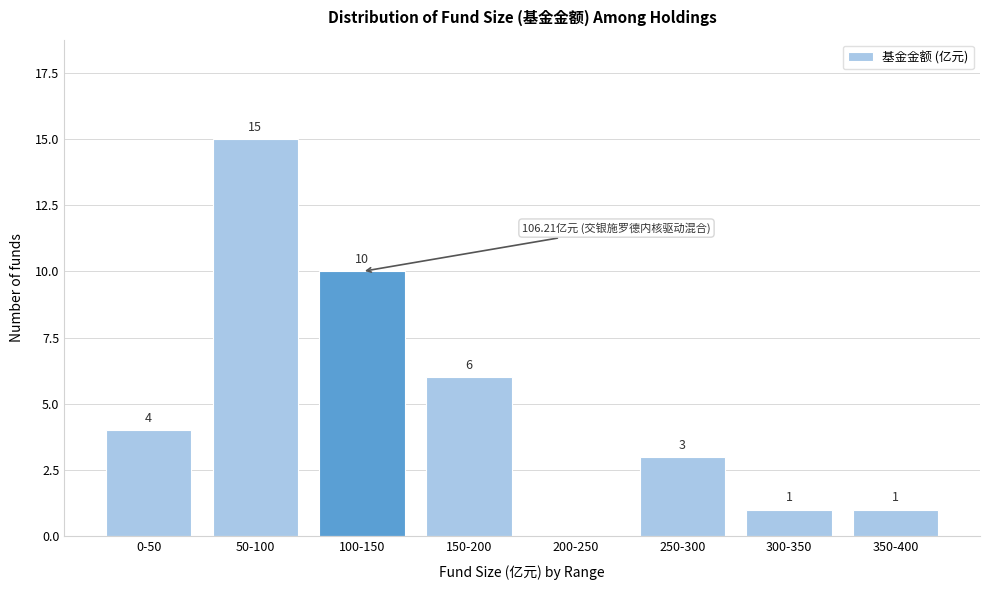

Reading left to right, what are all the values shown in this chart?

0-50=4	50-100=15	100-150=10	150-200=6	200-250=0	250-300=3	300-350=1	350-400=1